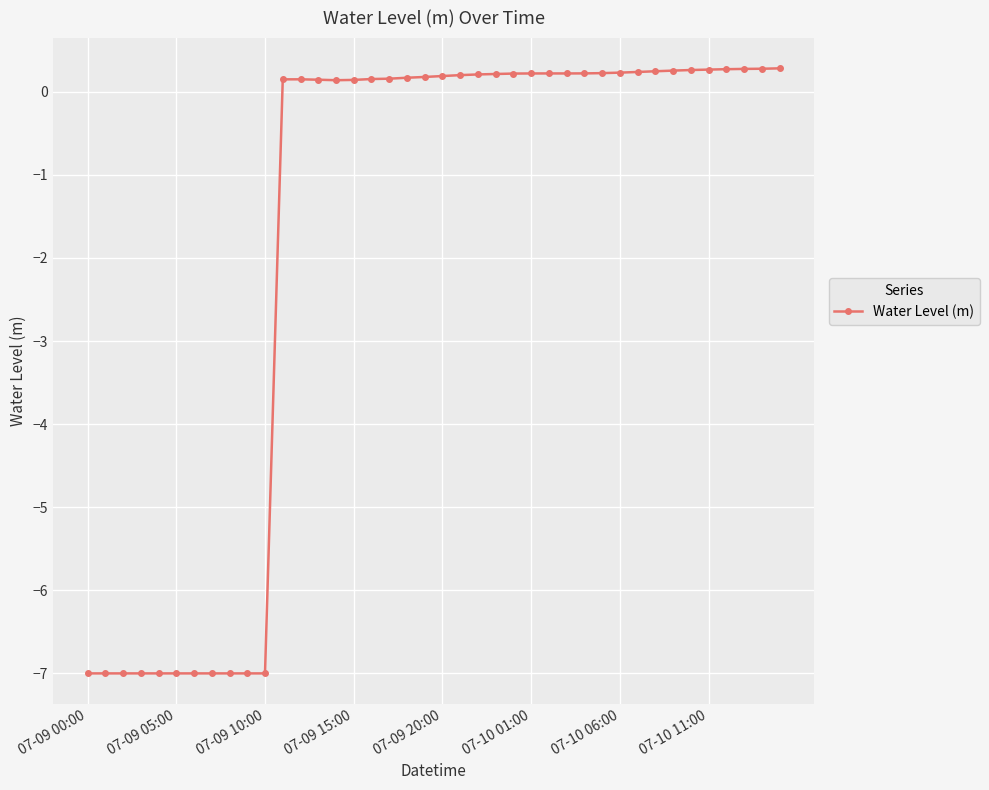

What is the value of the 23rd point from the left?

0.2